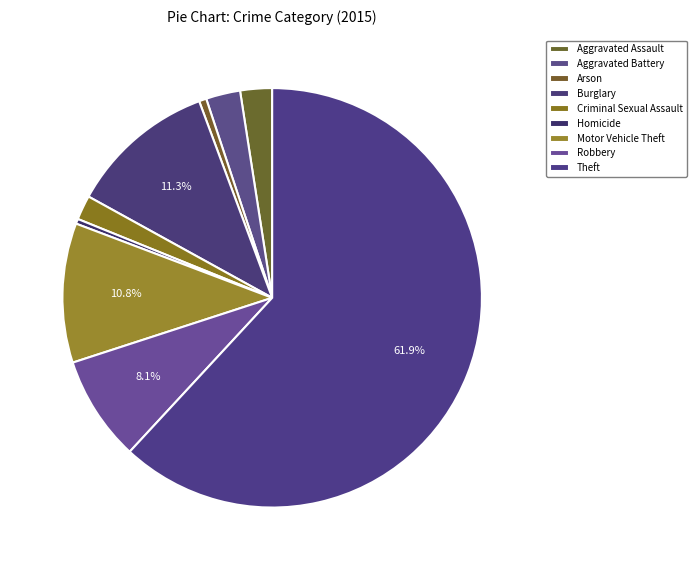

Do Arson and Theft together represent more than half of the pie?

Yes